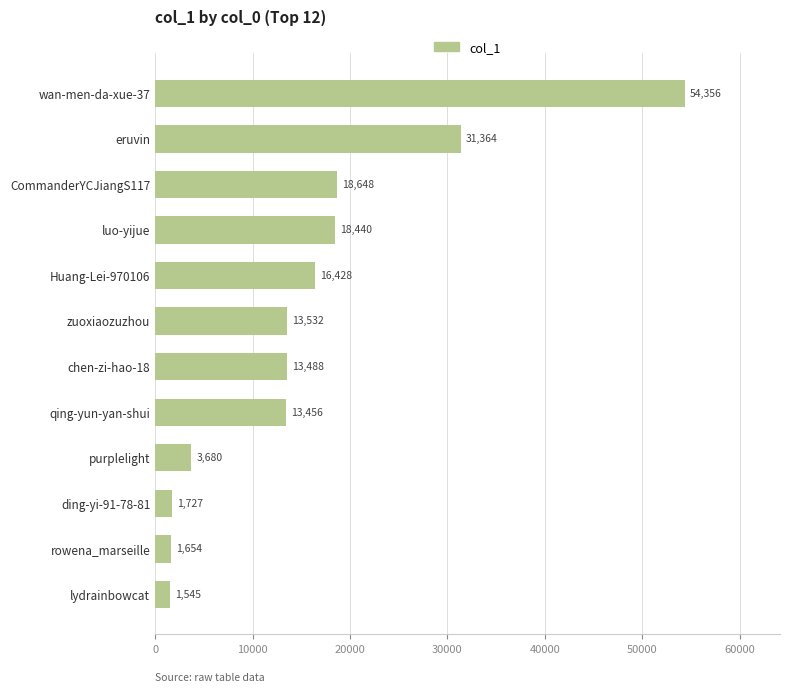

Reading bottom to top, transcribe all the data shown in this chart.

1545	1654	1727	3680	13456	13488	13532	16428	18440	18648	31364	54356